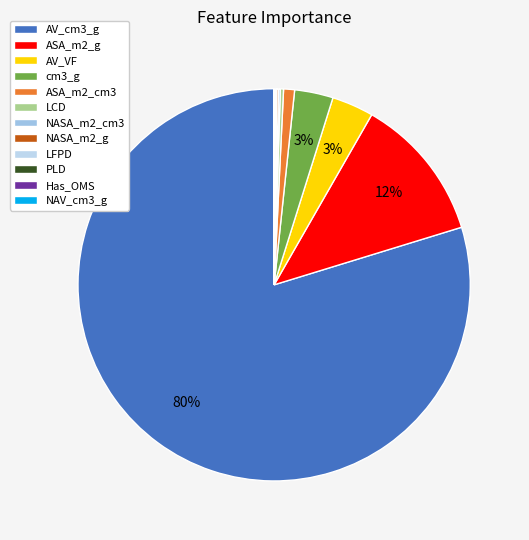

Rank the categories by value from highest to lowest.

AV_cm3_g, ASA_m2_g, AV_VF, cm3_g, ASA_m2_cm3, LCD, NASA_m2_cm3, NASA_m2_g, LFPD, PLD, Has_OMS, NAV_cm3_g